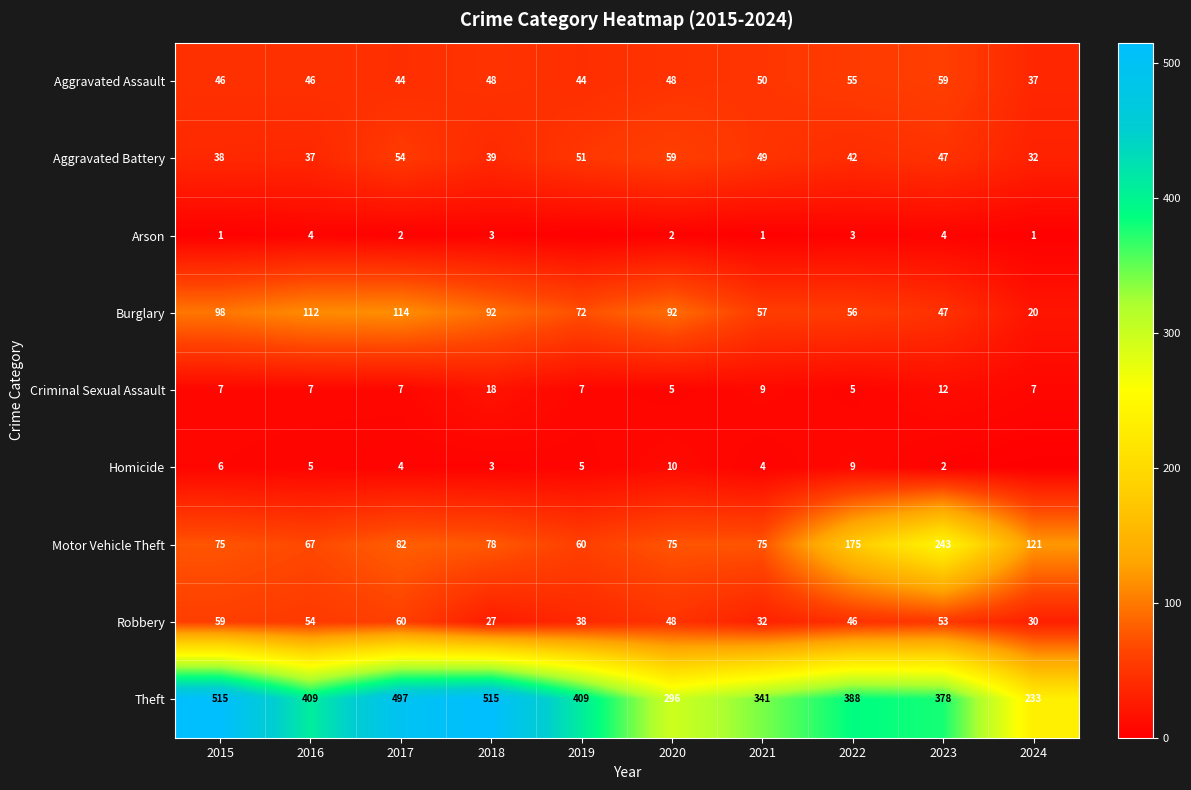

Which category has the lowest value across all series?

2019